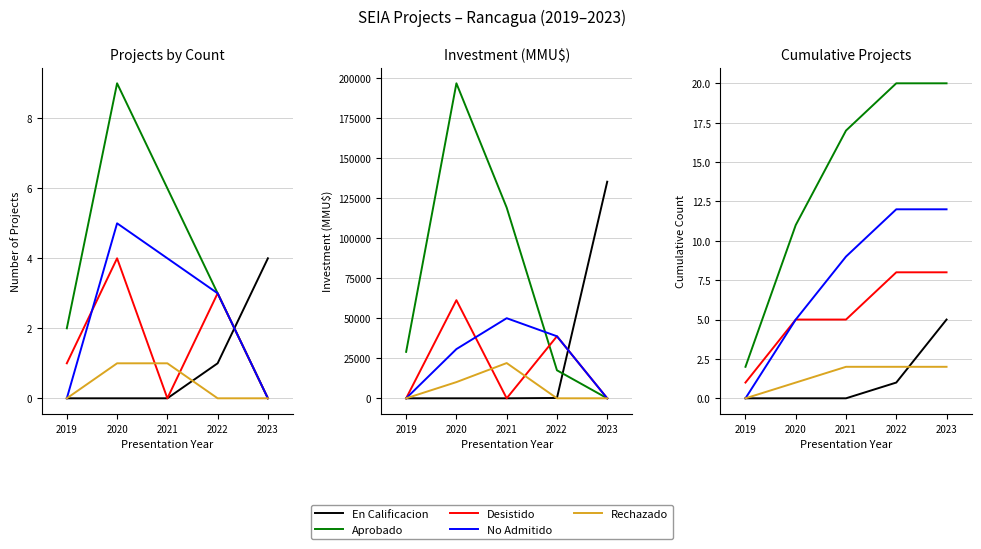

True or false: Aprobado and En Calificacion intersect in this chart.

False